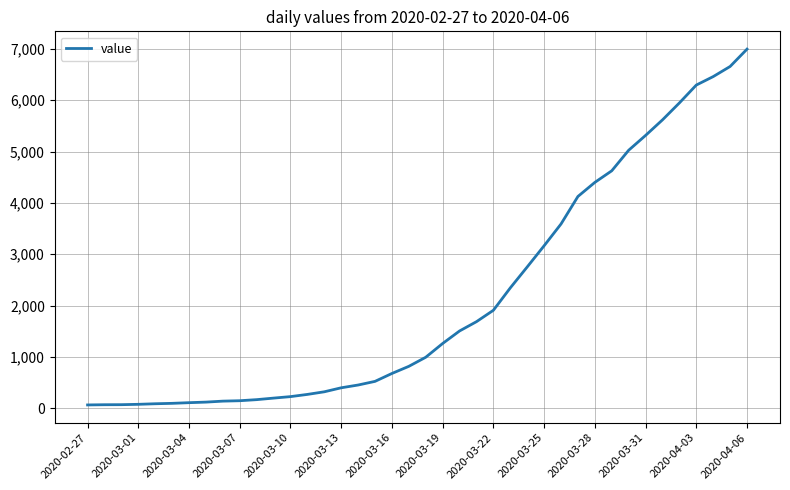

Does the chart display data point markers on the line(s)?

No